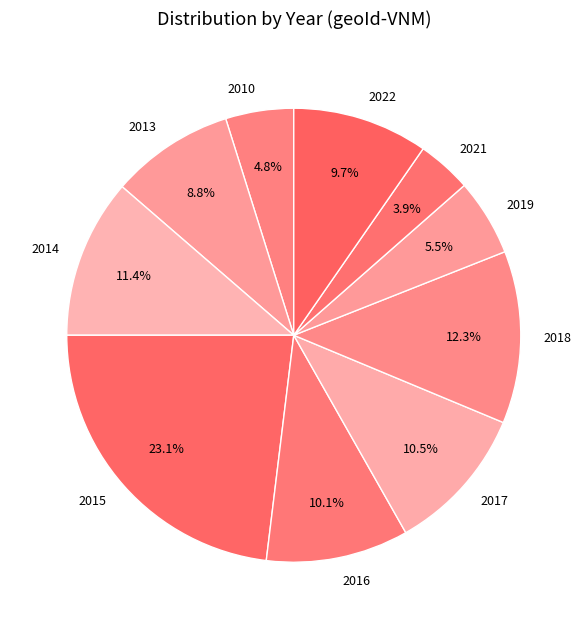

Does 2015 account for over 50% of the chart?

No